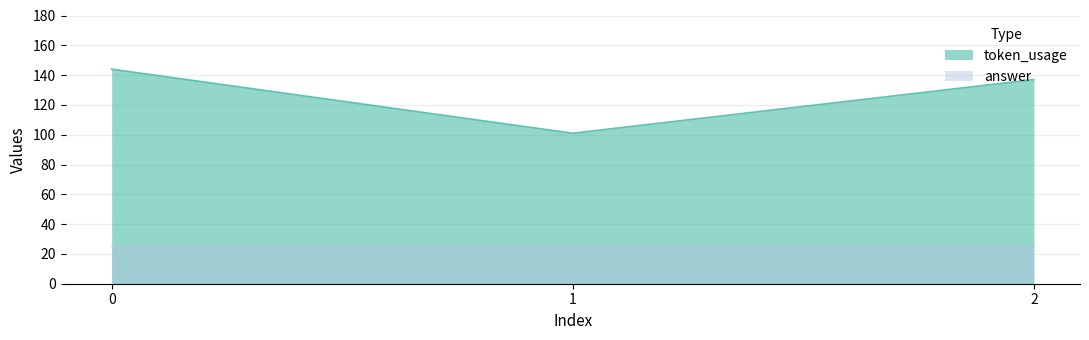

Read the value at 2.

137